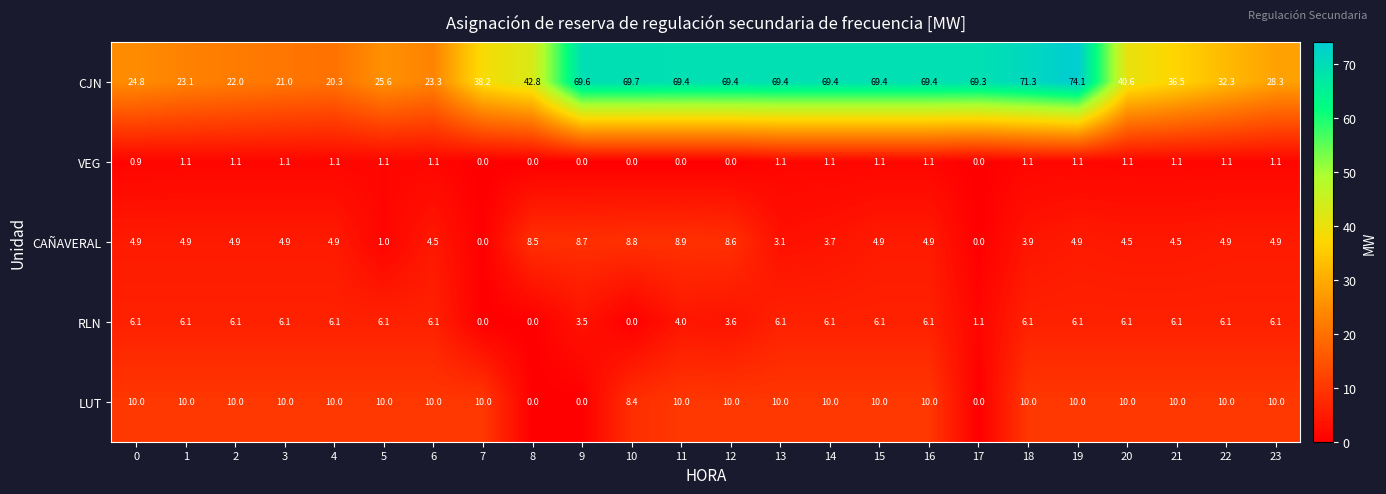

How many distinct data groups are displayed?

5